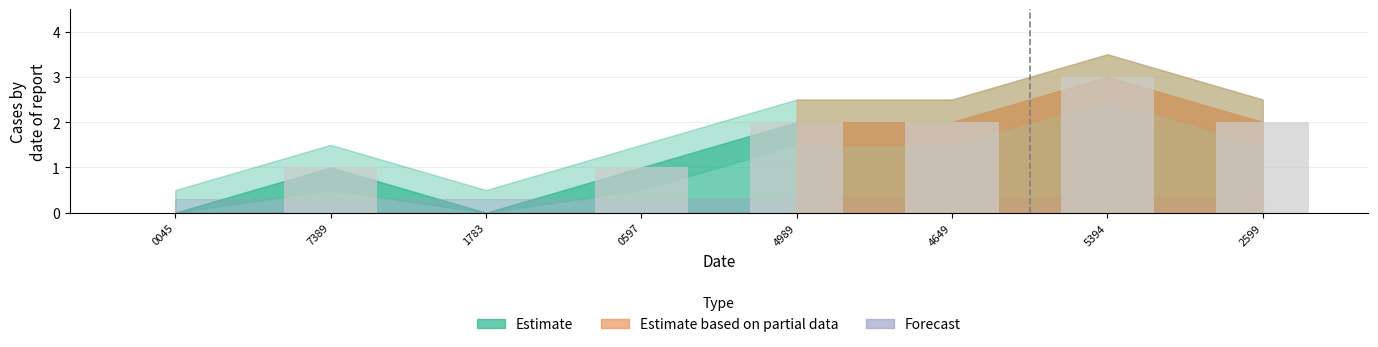

Which has a higher value, 0045 or 5394?

5394